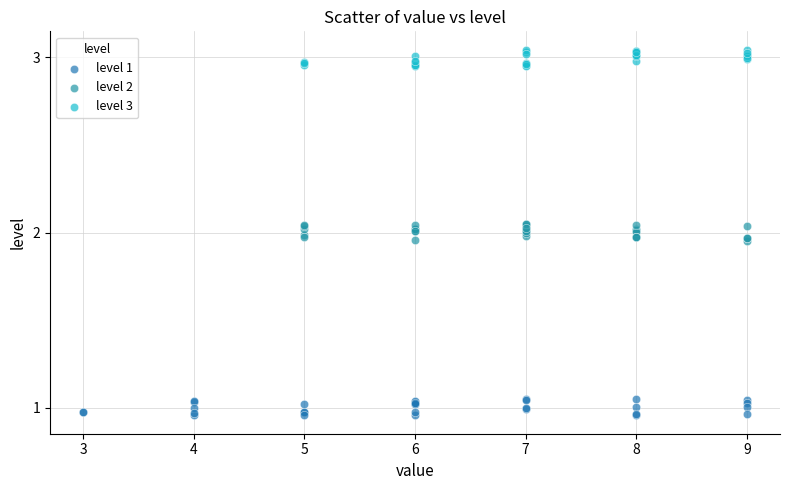

Which series reaches the minimum Y coordinate?

level 1